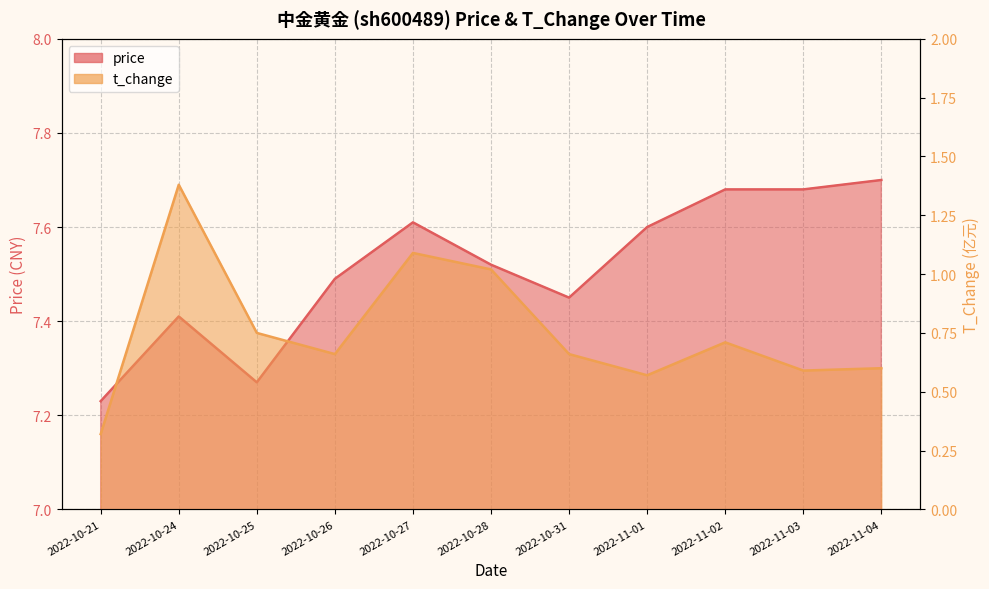

What position from the right is 2022-11-04?

1